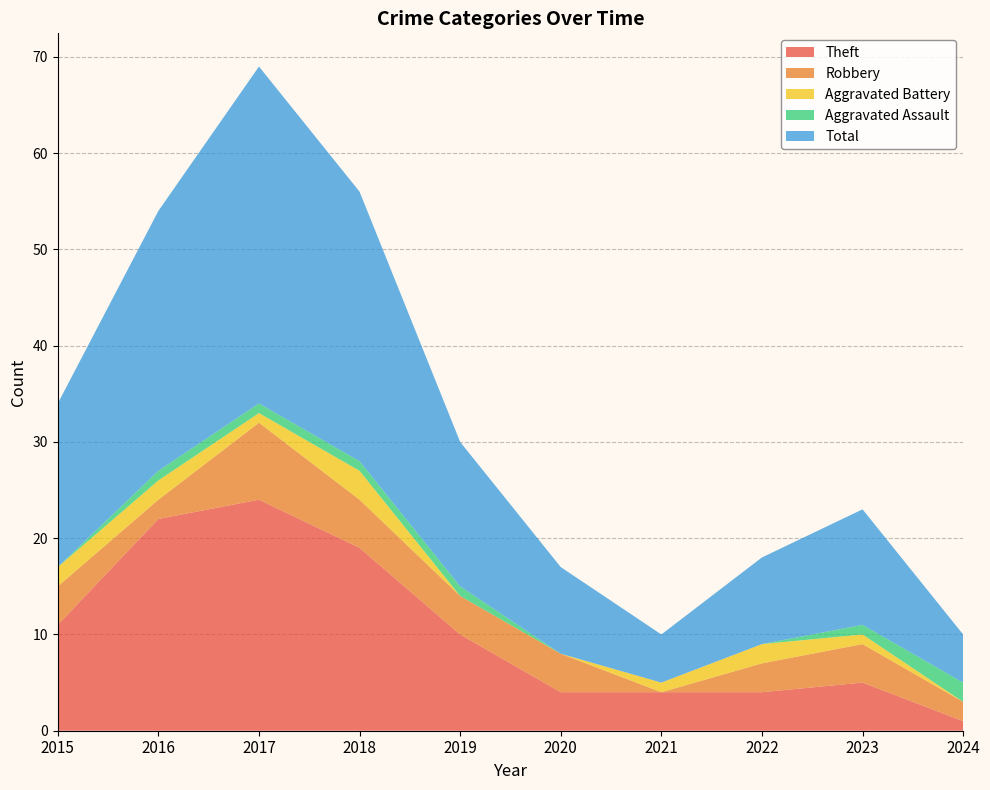

Reading left to right, what are all the values shown in this chart?

Theft: 2015=11	2016=22	2017=24	2018=19	2019=10	2020=4	2021=4	2022=4	2023=5	2024=1
Robbery: 2015=4	2016=2	2017=8	2018=5	2019=4	2020=4	2021=0	2022=3	2023=4	2024=2
Aggravated Battery: 2015=2	2016=2	2017=1	2018=3	2019=0	2020=0	2021=1	2022=2	2023=1	2024=0
Aggravated Assault: 2015=0	2016=1	2017=1	2018=1	2019=1	2020=0	2021=0	2022=0	2023=1	2024=2
Total: 2015=17	2016=27	2017=35	2018=28	2019=15	2020=9	2021=5	2022=9	2023=12	2024=5